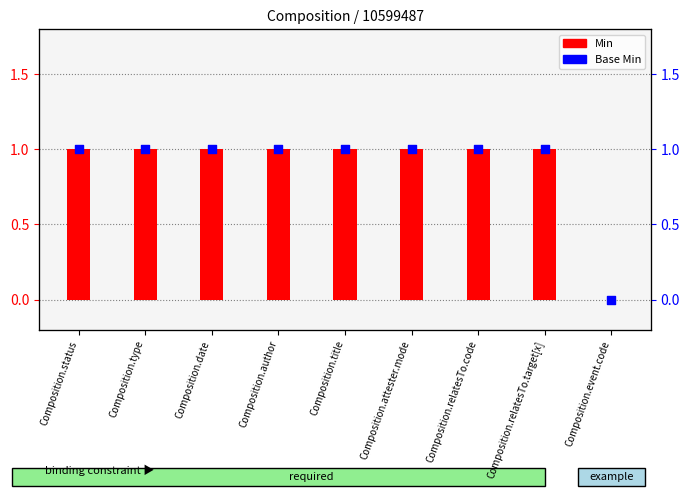

Which series has the largest total across all categories?

Min